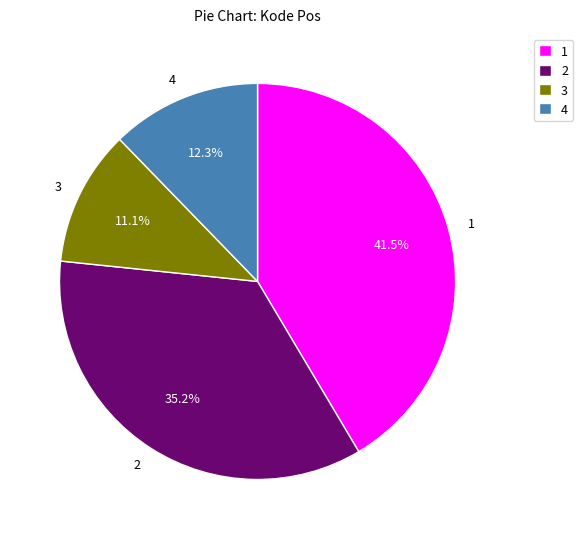

Which has a higher value, 2 or 4?

2